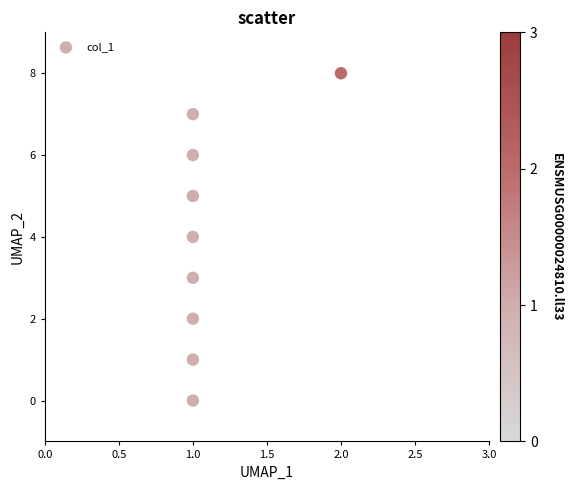

What is the average Y value?

4